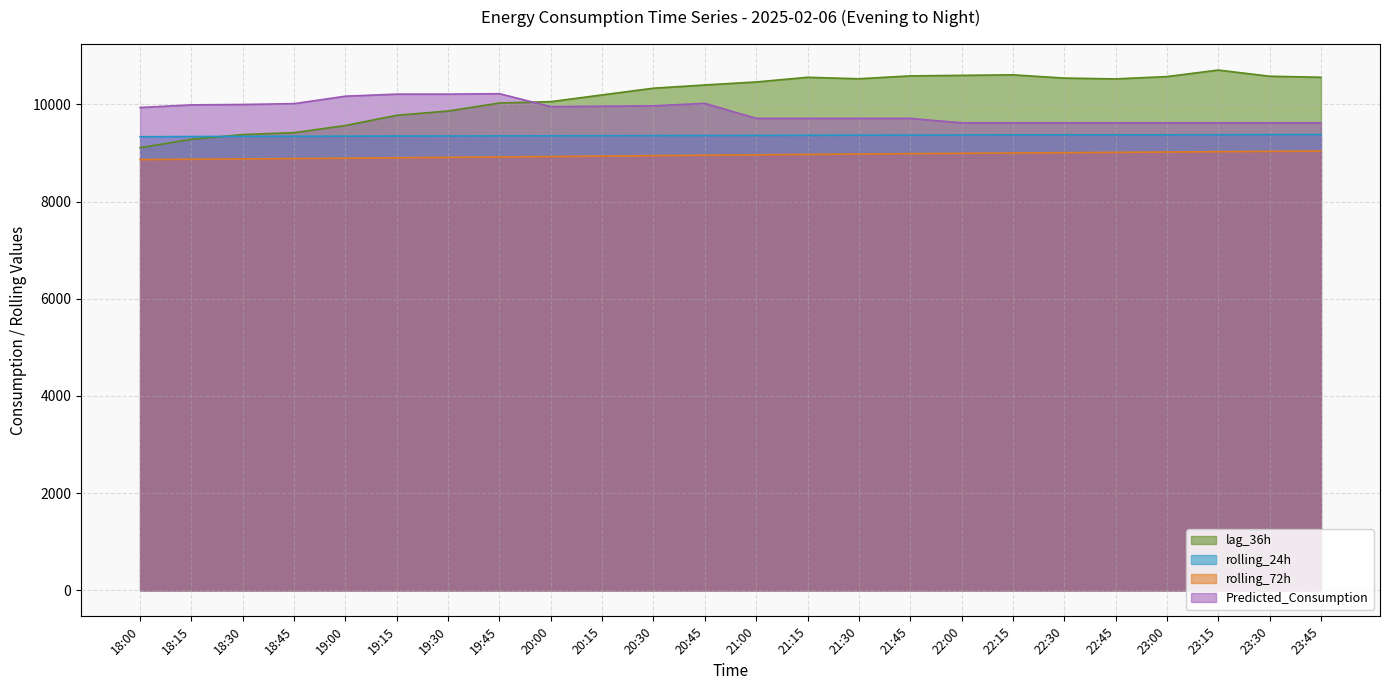

What is the spread (max minus min) of values at 21:15?

1586.3